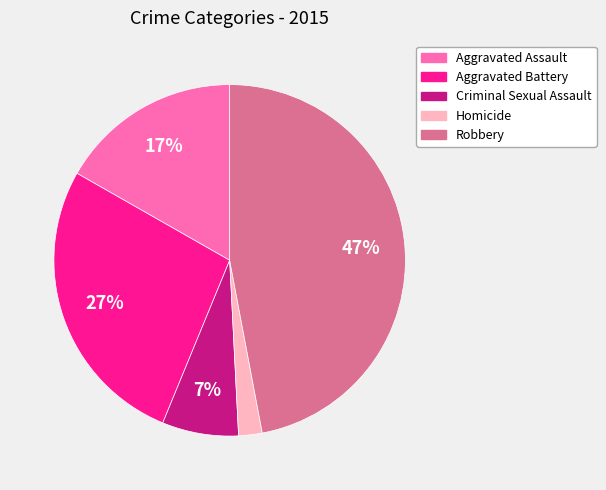

Between Criminal Sexual Assault and Aggravated Assault, which is larger?

Aggravated Assault